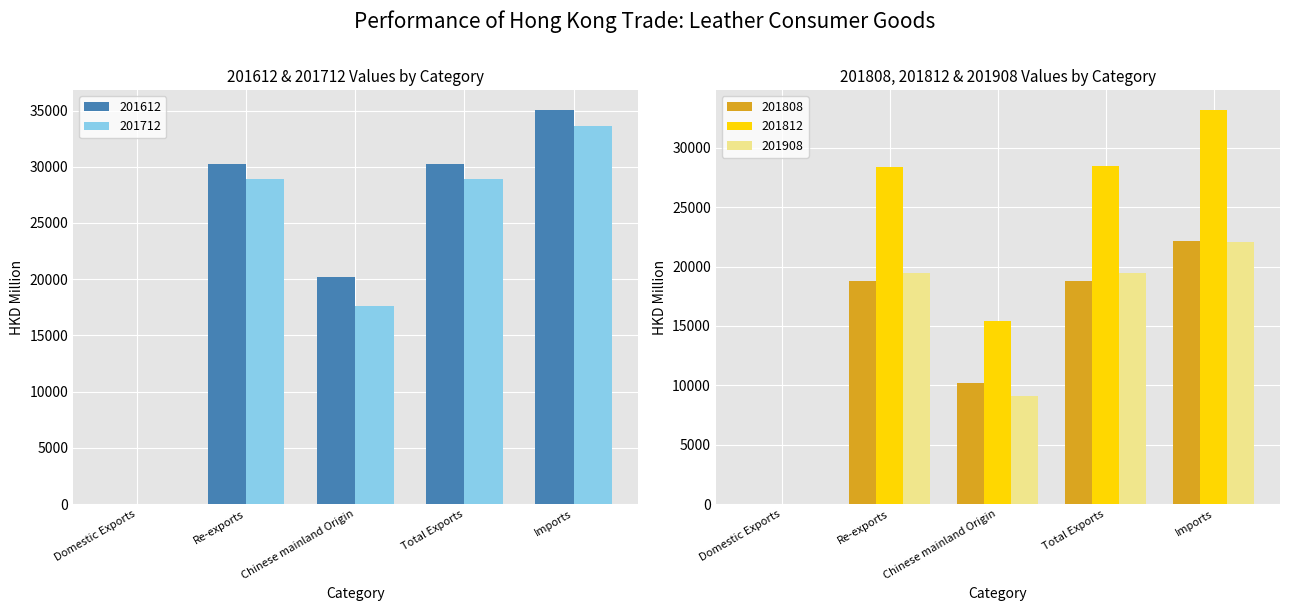

What is the sum of all 201812 values?

105475.3